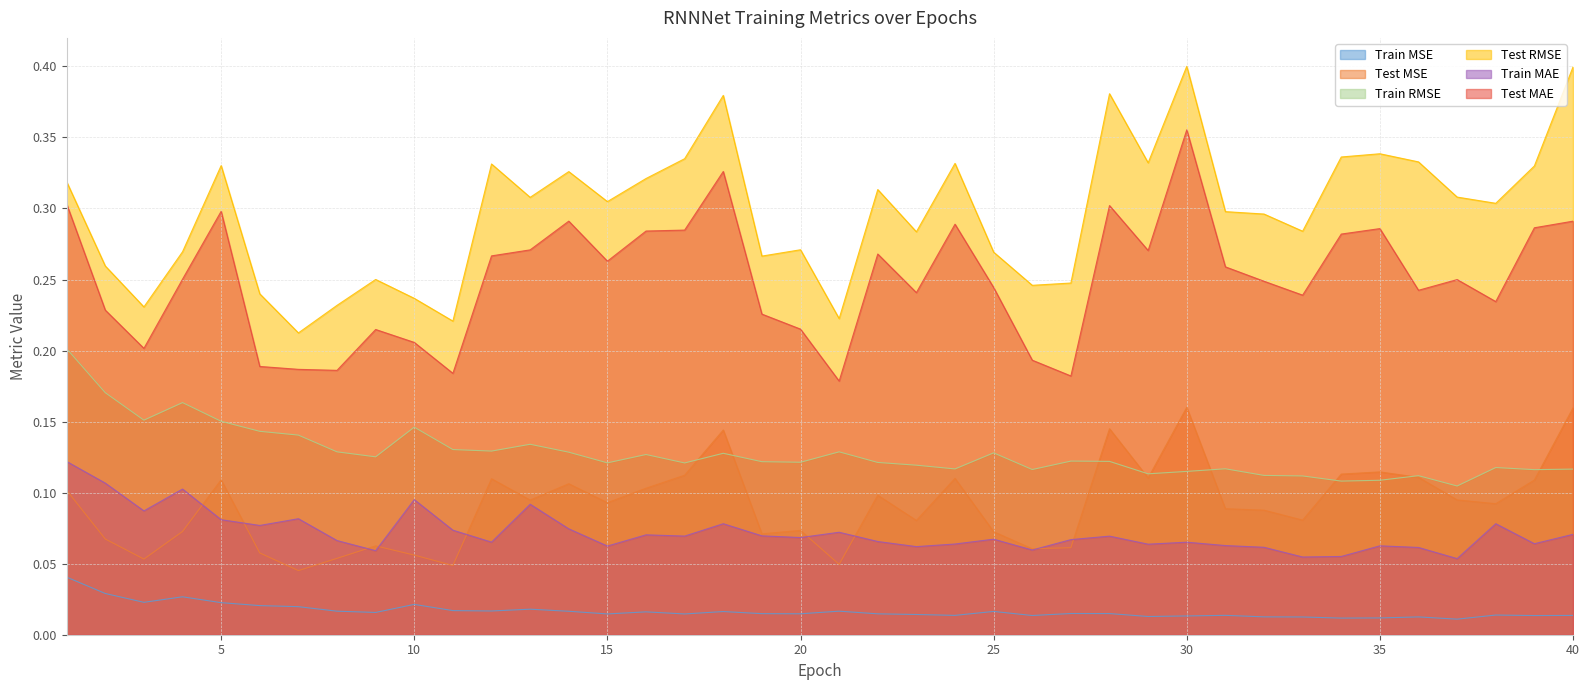

How many lines are shown in the chart?

6